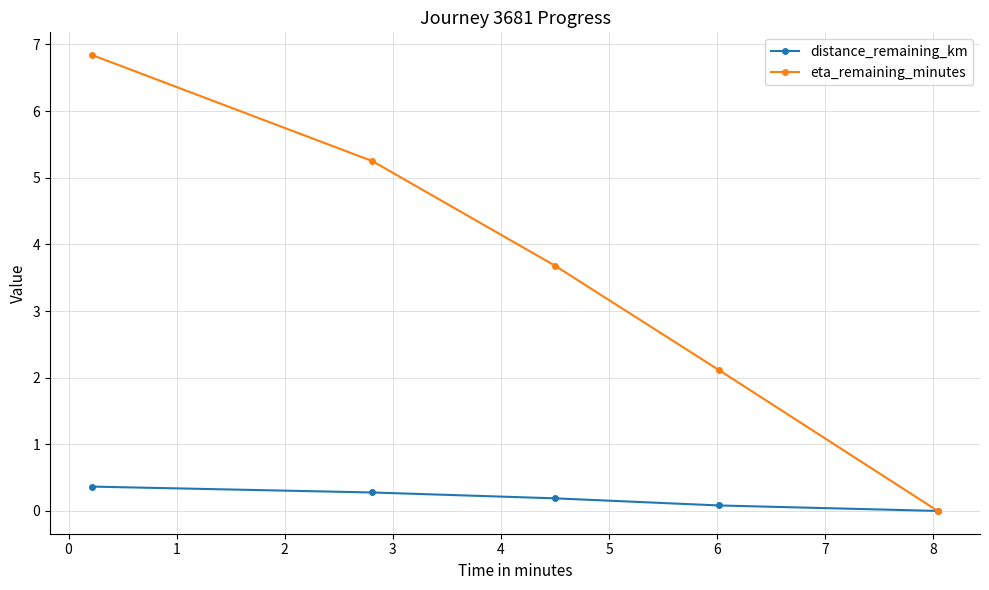

Does the chart have visible grid lines?

Yes